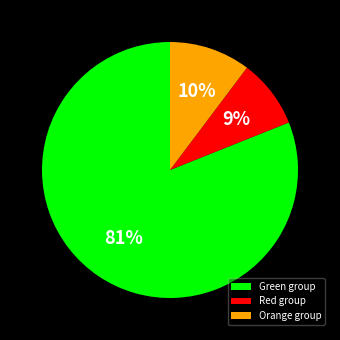

Rank the categories by value from highest to lowest.

Green group, Orange group, Red group